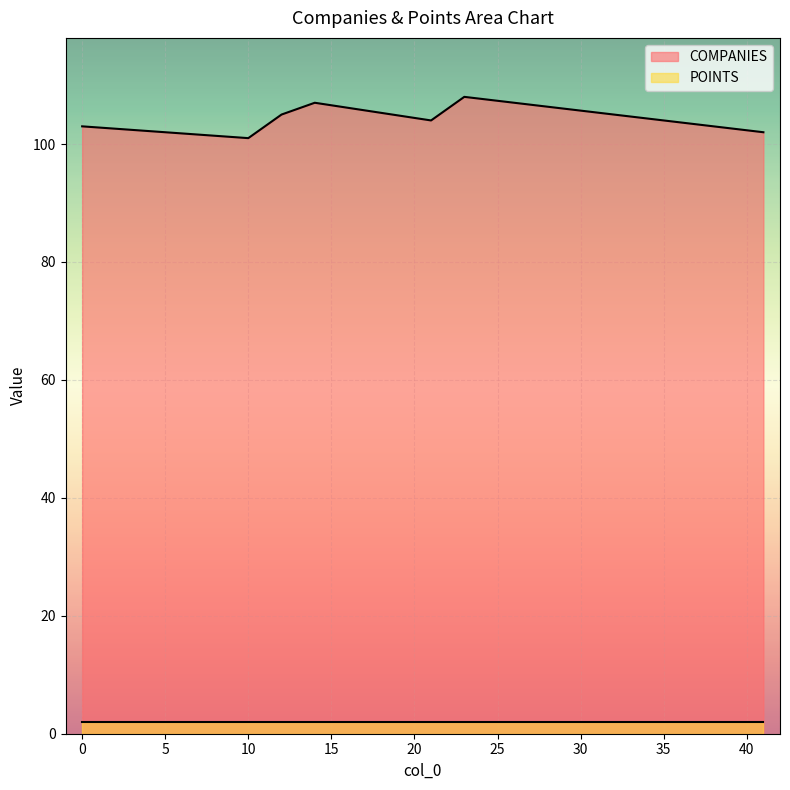

List the labels in order of value, smallest first.

10, 41, 0, 21, 12, 13, 14, 23